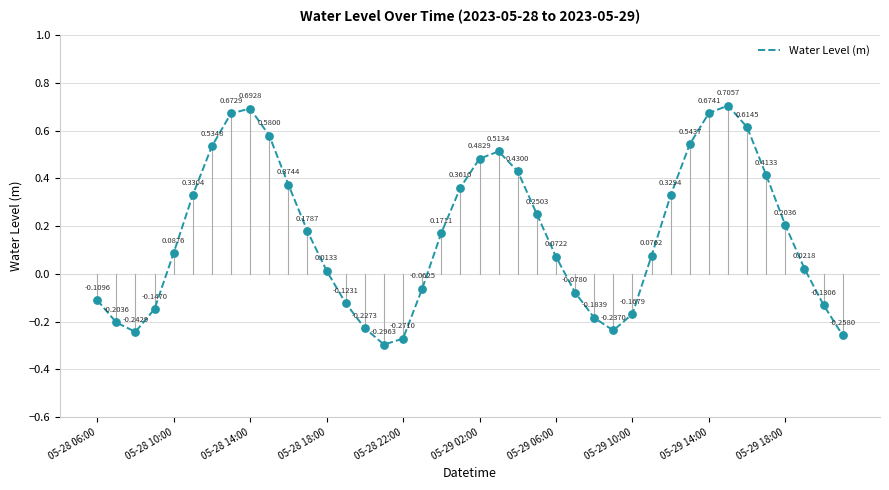

What is the difference between the maximum and minimum values?

1.0